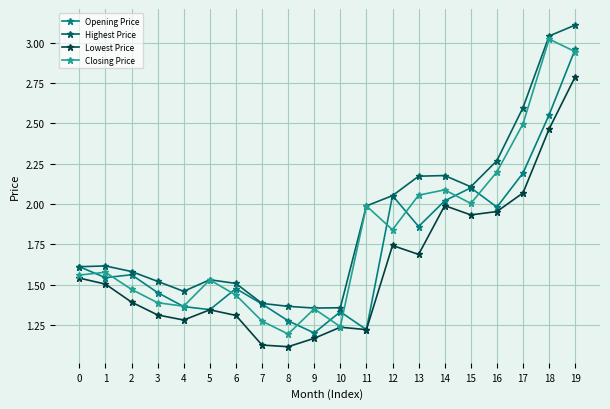

Rank the series by their average value, from lowest to highest.

Lowest Price, Opening Price, Closing Price, Highest Price